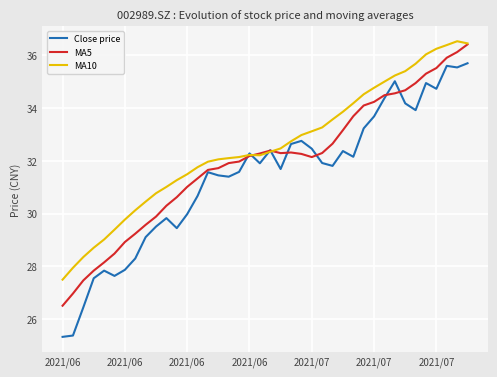

Which series has the largest total across all categories?

MA10